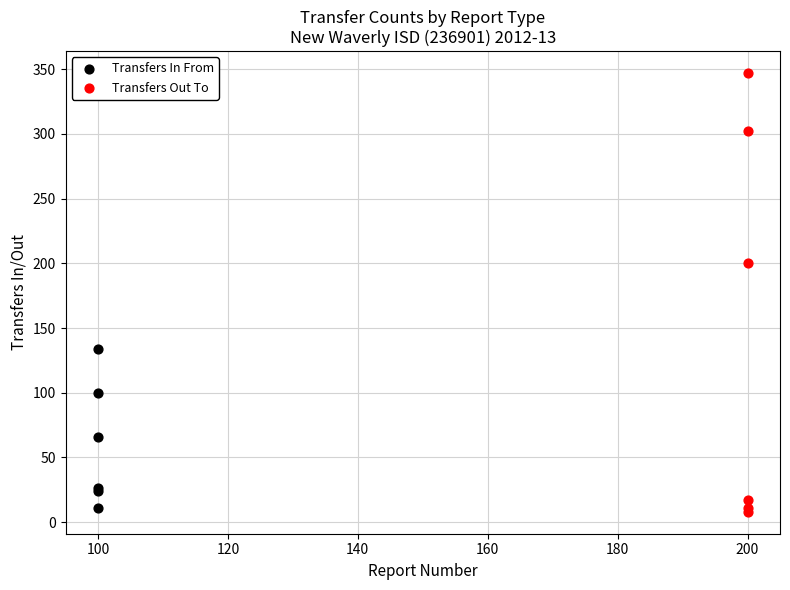

Which series has the largest Y range (max minus min)?

Transfers Out To